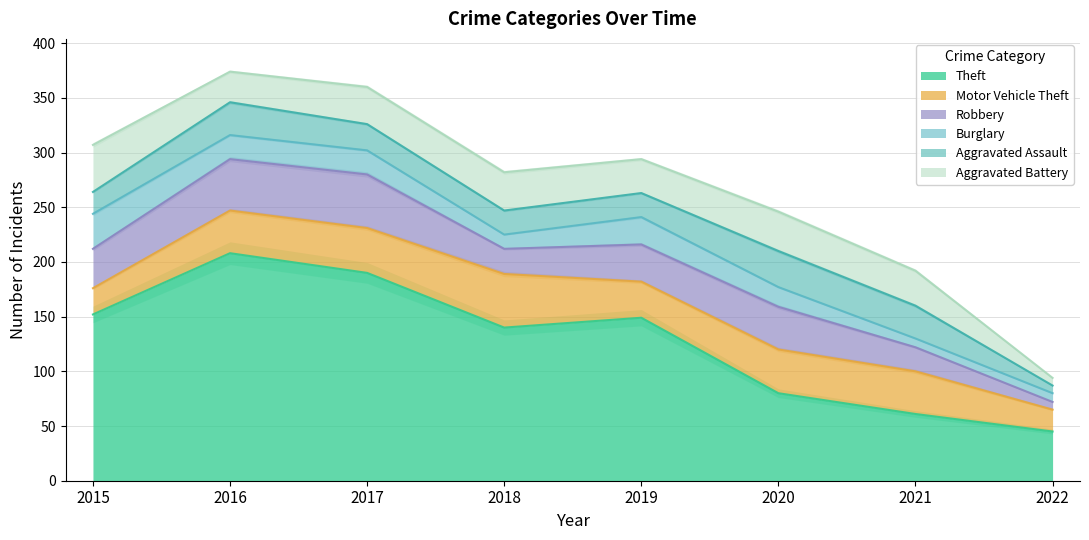

What is the spread (max minus min) of values at 2016?

186